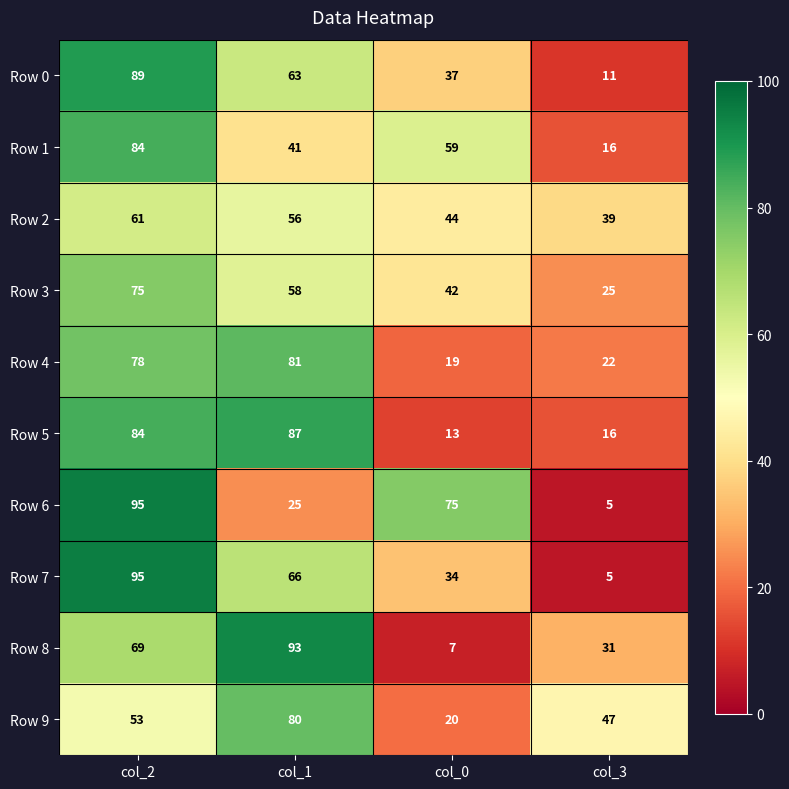

How many series are shown in this chart?

10